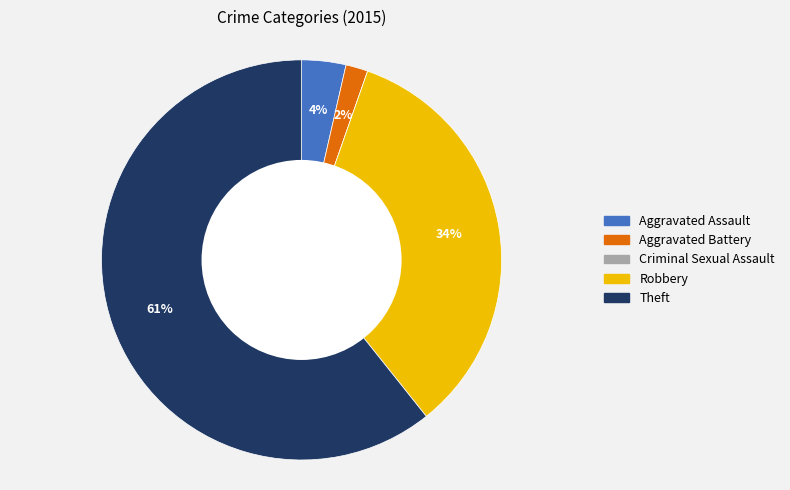

Which category has the biggest portion of the pie?

Theft